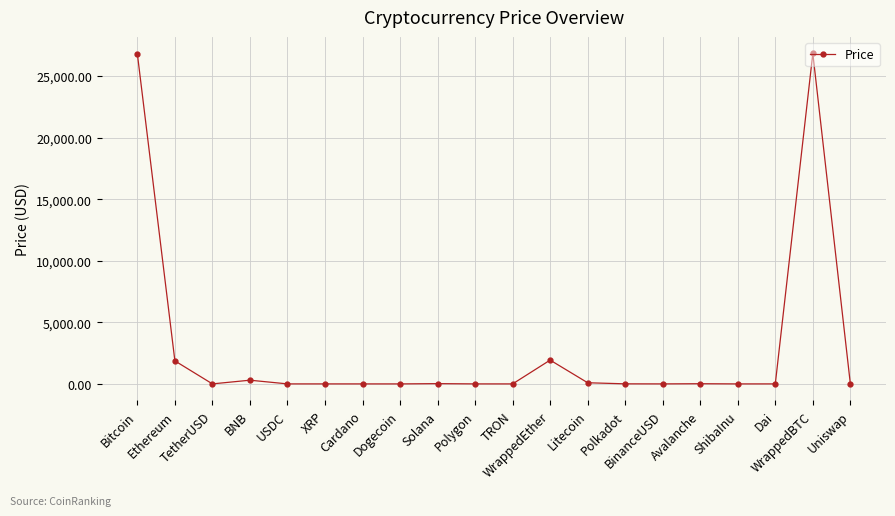

What is the maximum value shown in the chart?

26836.4